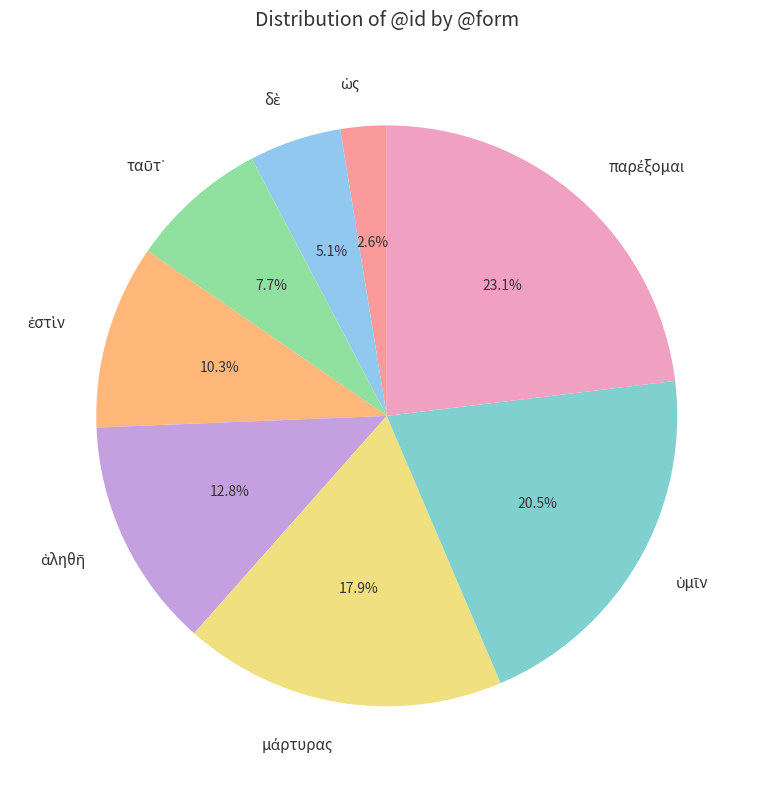

Is there any slice that represents more than half of the pie?

No